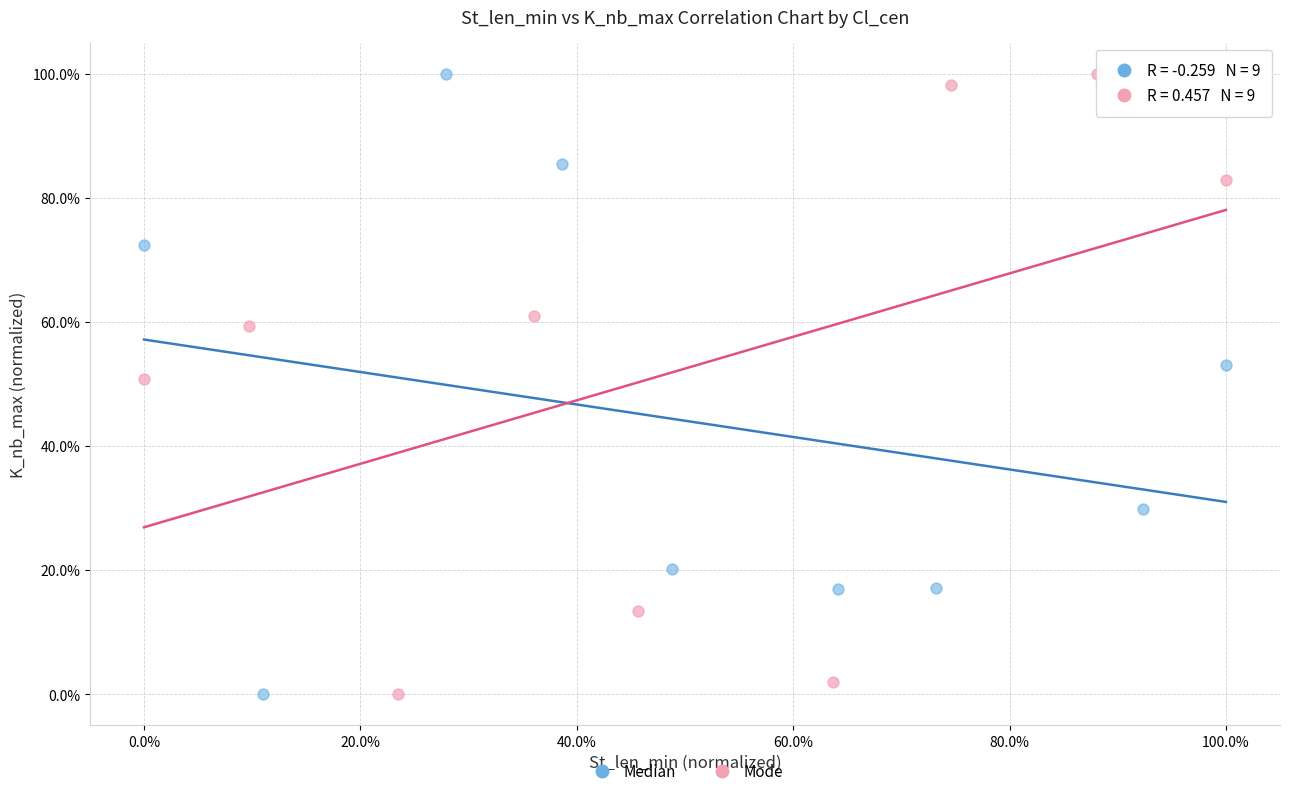

What are all the series names shown in the legend?

Median, Mode